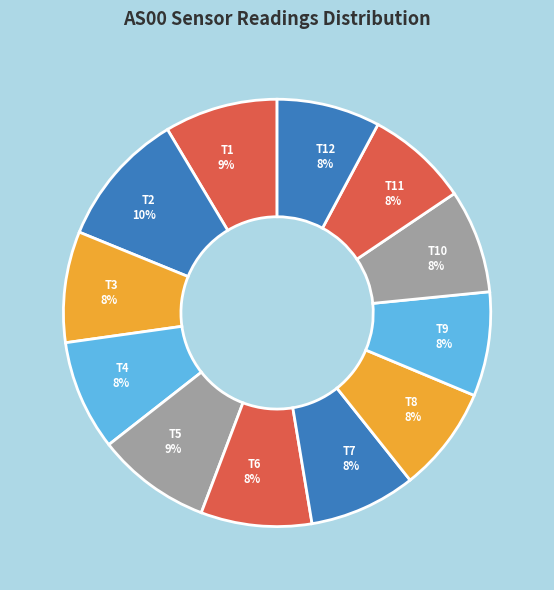

To the nearest percent, what is the average slice percentage?

8%